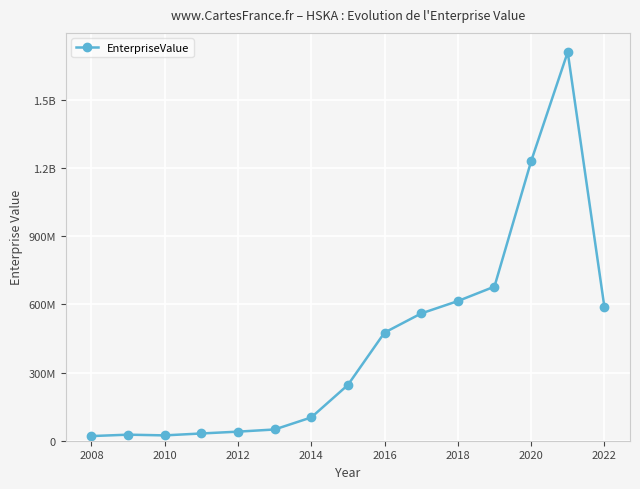

Does the chart have visible grid lines?

Yes